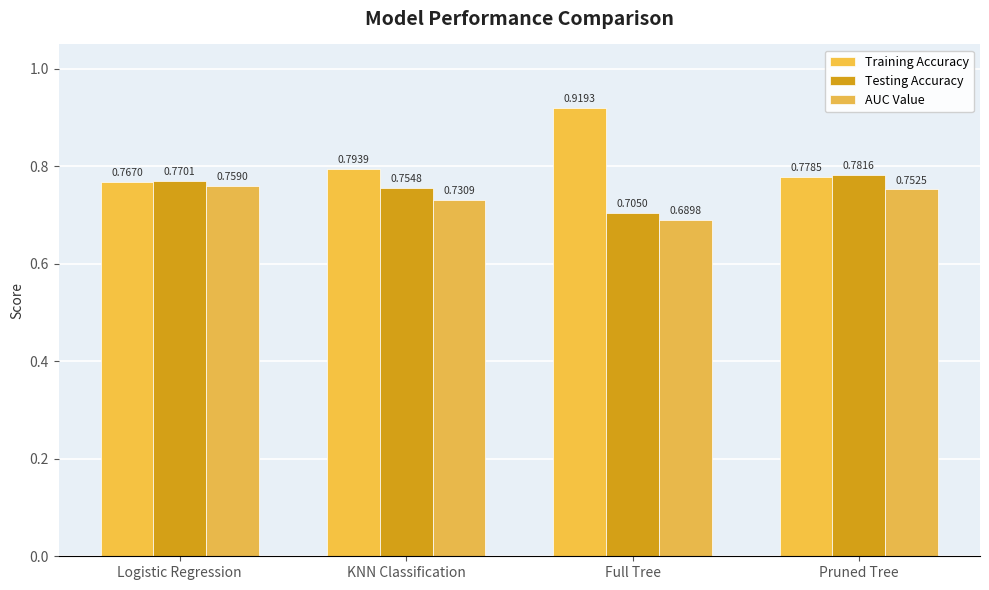

True or false: Training Accuracy has a value of 0.9 at Full Tree.

True